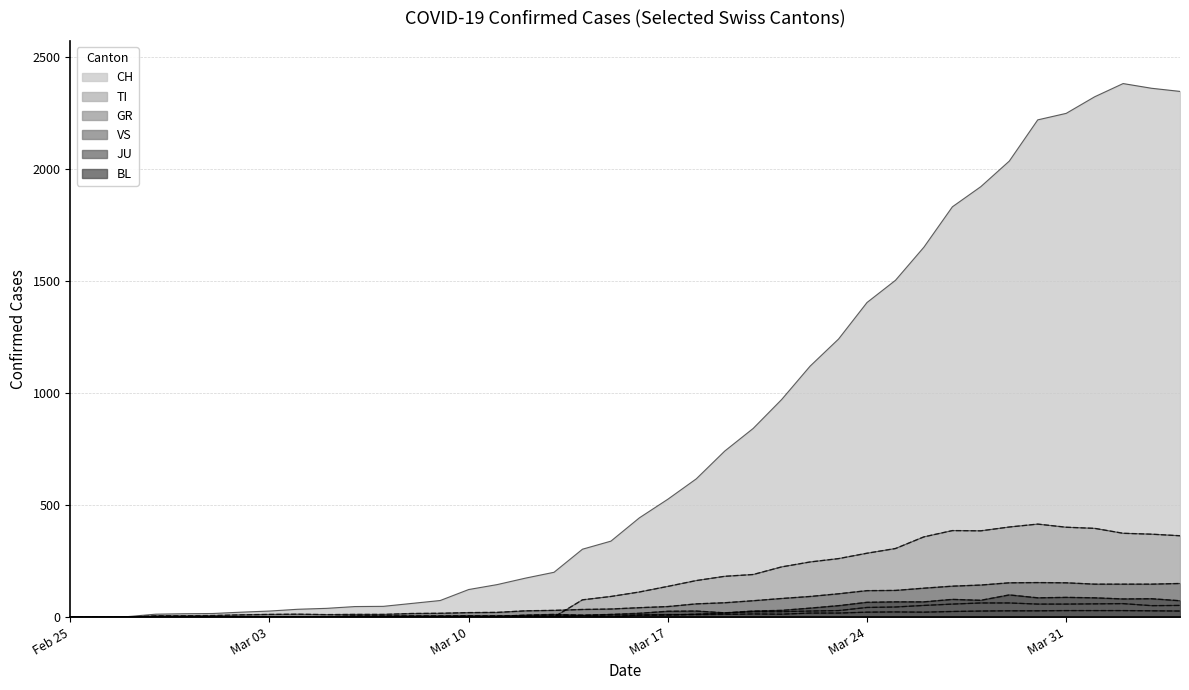

What is the difference between the second highest and second lowest values in the BL series?

88